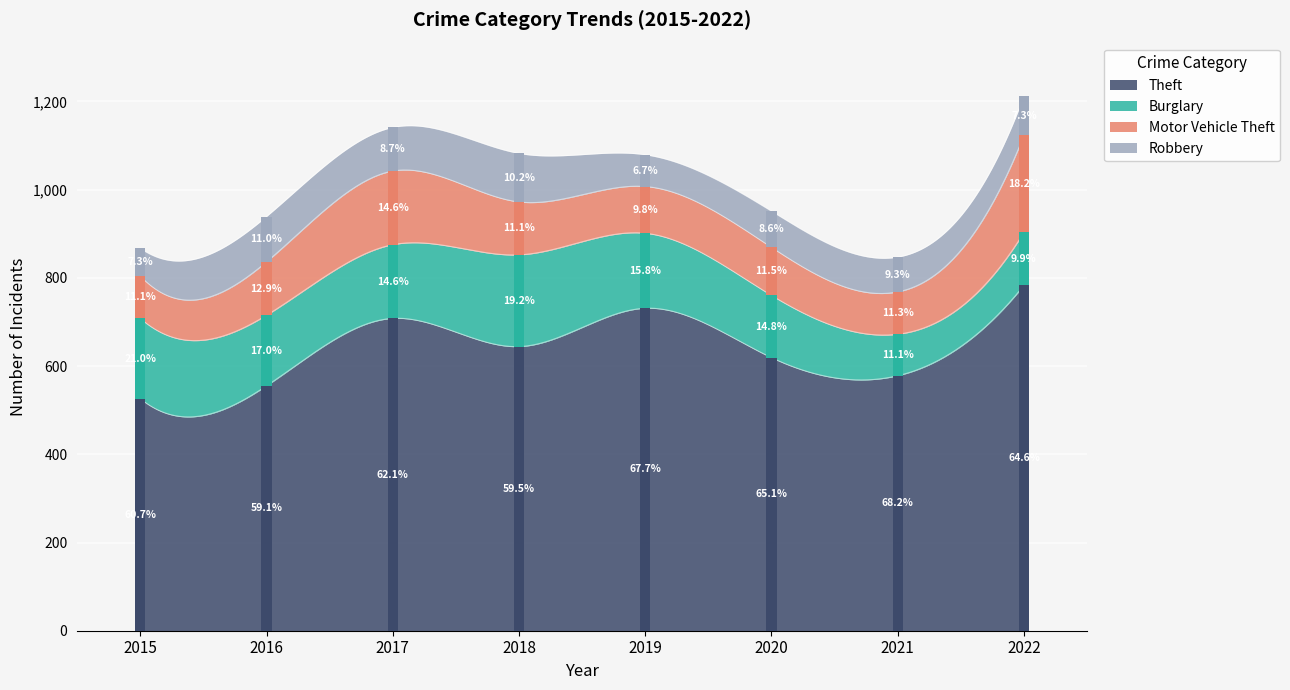

Where is the first local maximum for Burglary?

2018